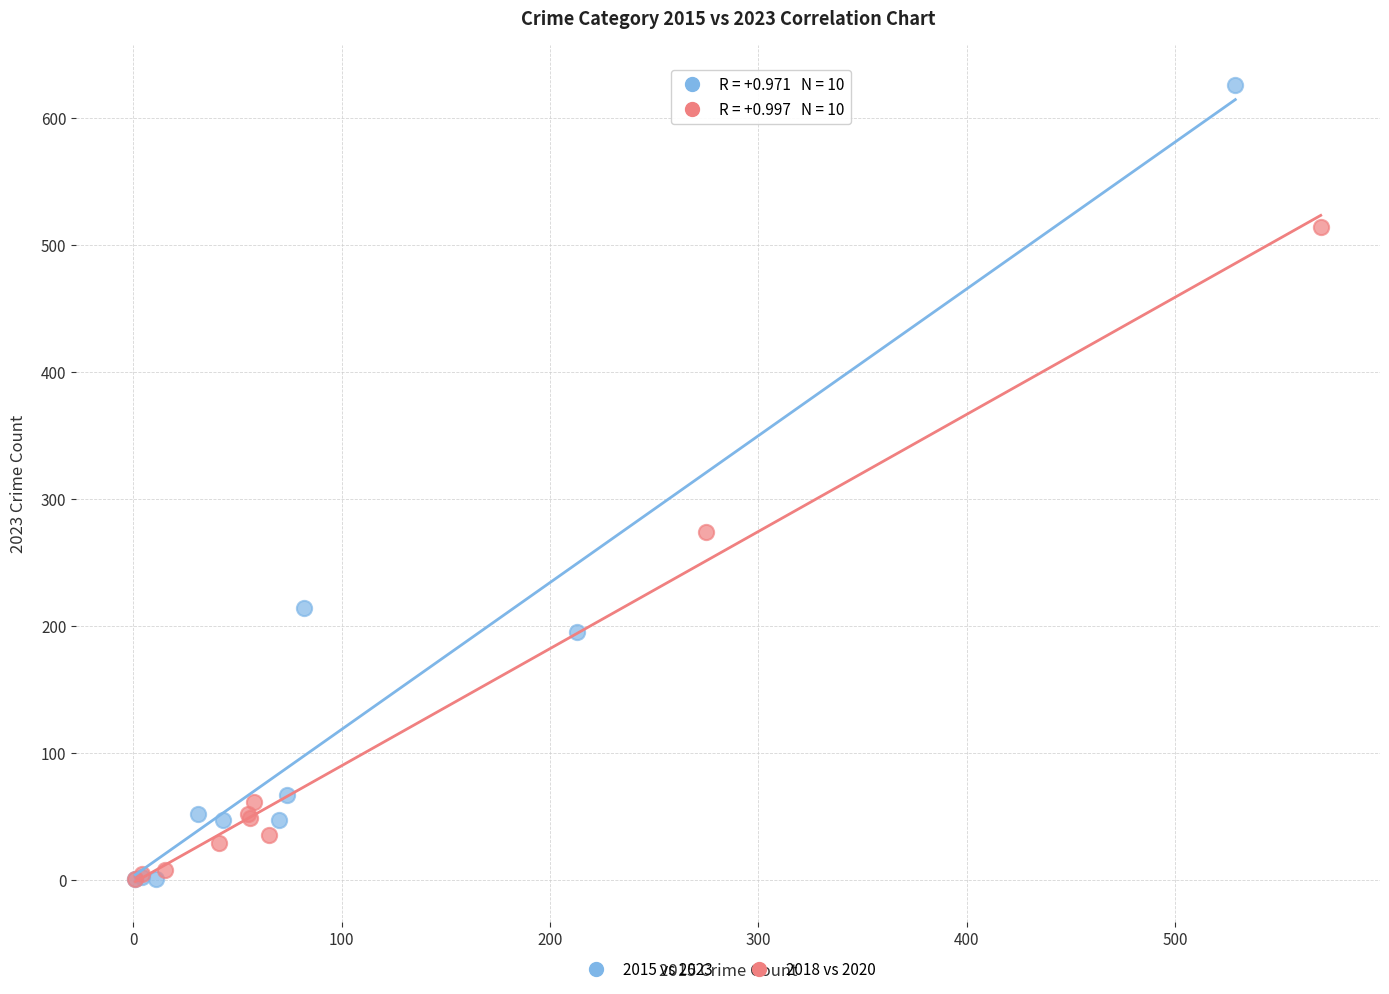

What are all the series names shown in the legend?

2015 vs 2023, 2018 vs 2020